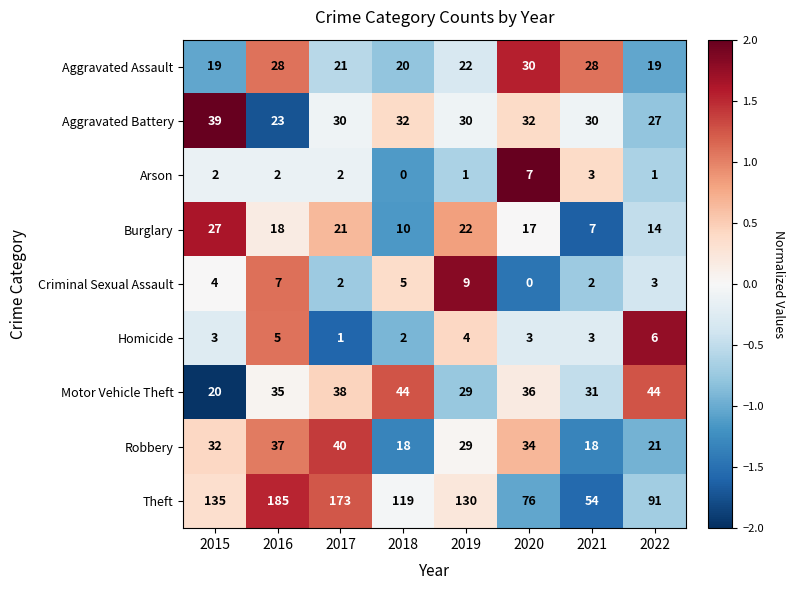

Is it true that Criminal Sexual Assault equals 9 at 2019?

True